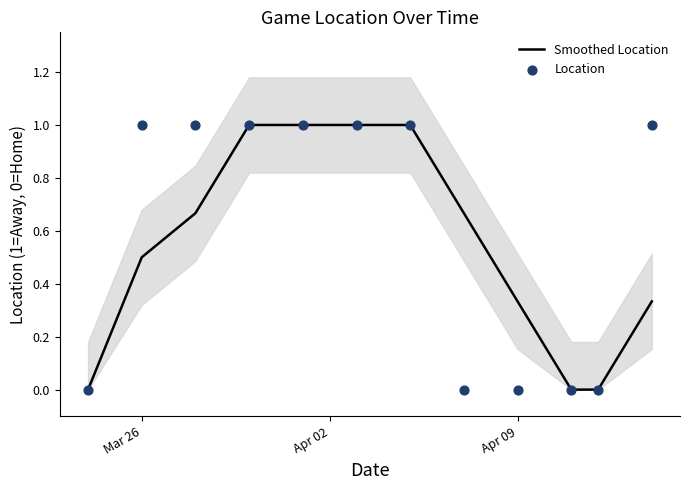

Is the value of Location at Mar 26 greater than the value of Smoothed Location at 6?

No